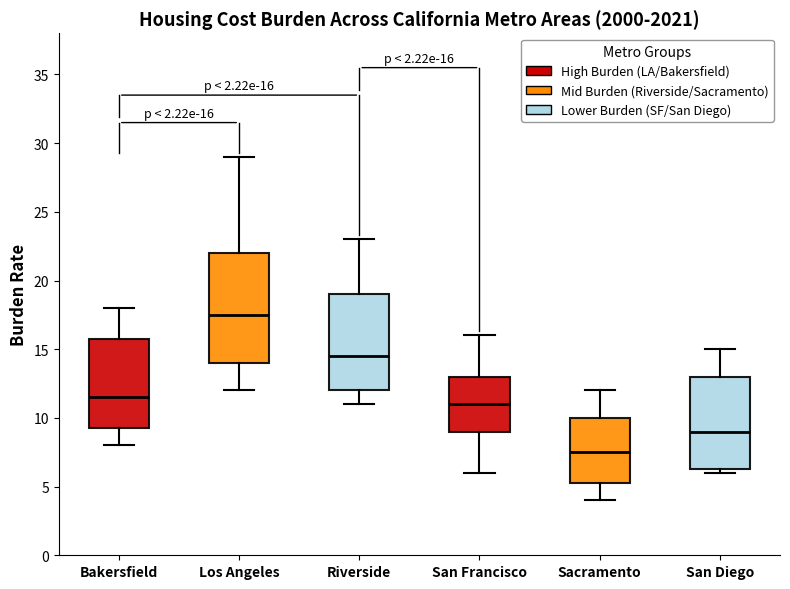

Comparing the boxes themselves (not the whiskers), which one is the tallest?

Los Angeles